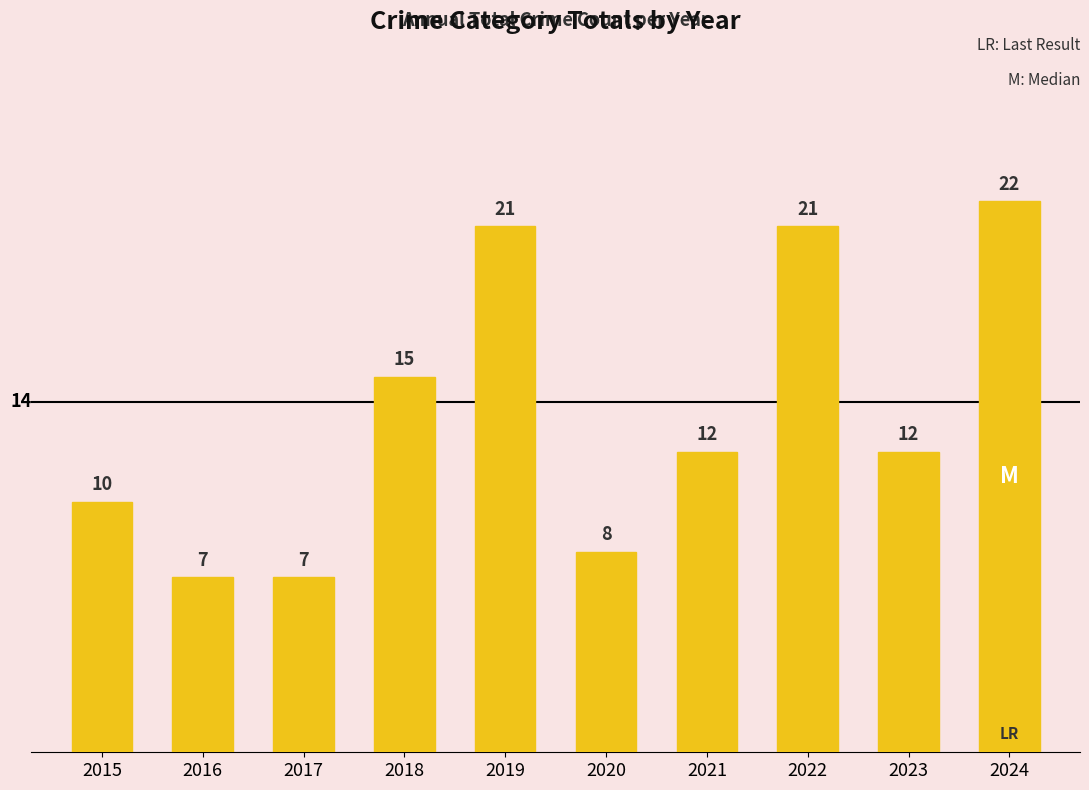

Read the value at 2018, to the nearest 5.

15